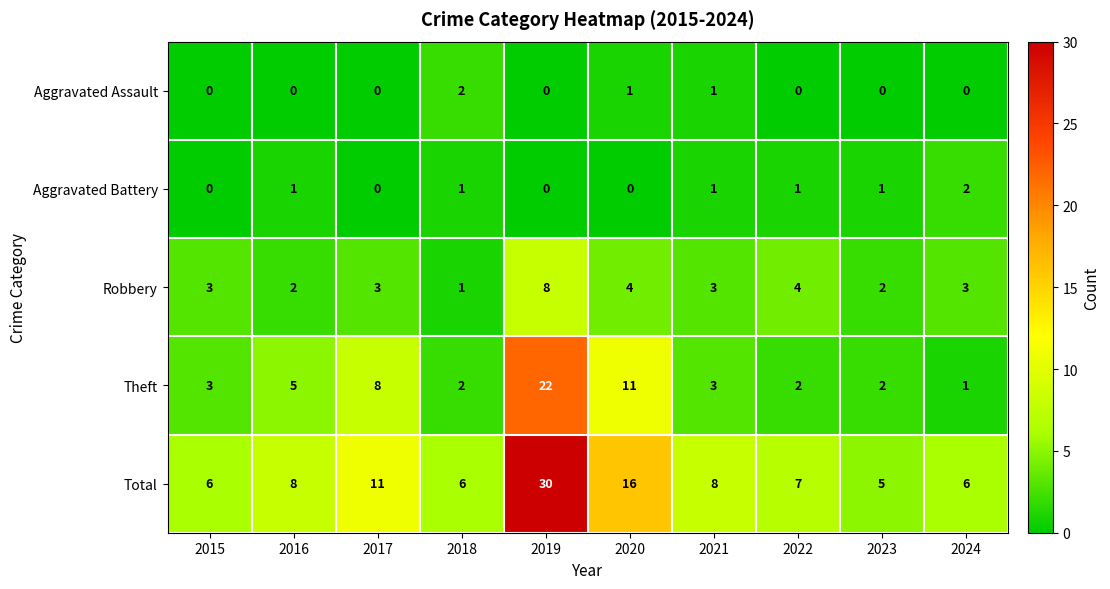

What is the sum of all Aggravated Assault values?

4